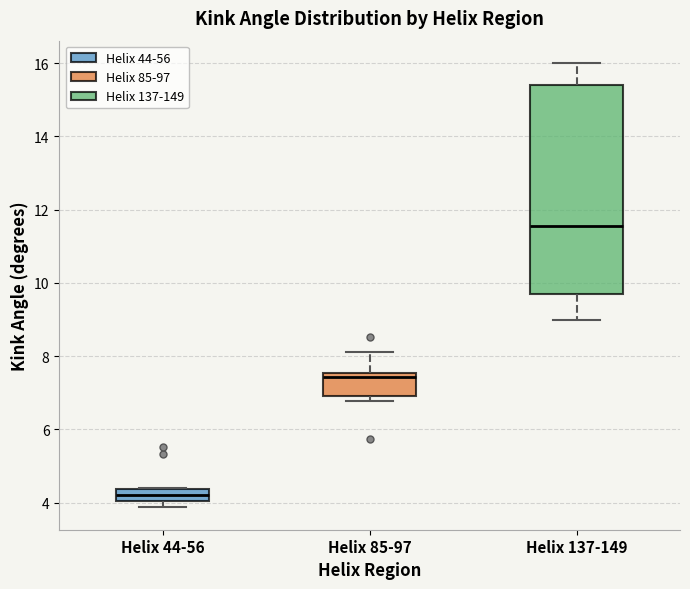

Reading left to right, read every box against the y-axis: the position of its median line, the range the box covers, and the ends of its whiskers. The values are not printed on the chart, so give them approximately, as read against the axis.

Helix 44-56: median 4.2, box 4.0 to 4.4, whiskers 3.8 to 4.4
Helix 85-97: median 7.4, box 7.0 to 7.6, whiskers 6.8 to 8.2
Helix 137-149: median 11.6, box 9.6 to 15.4, whiskers 9.0 to 16.0